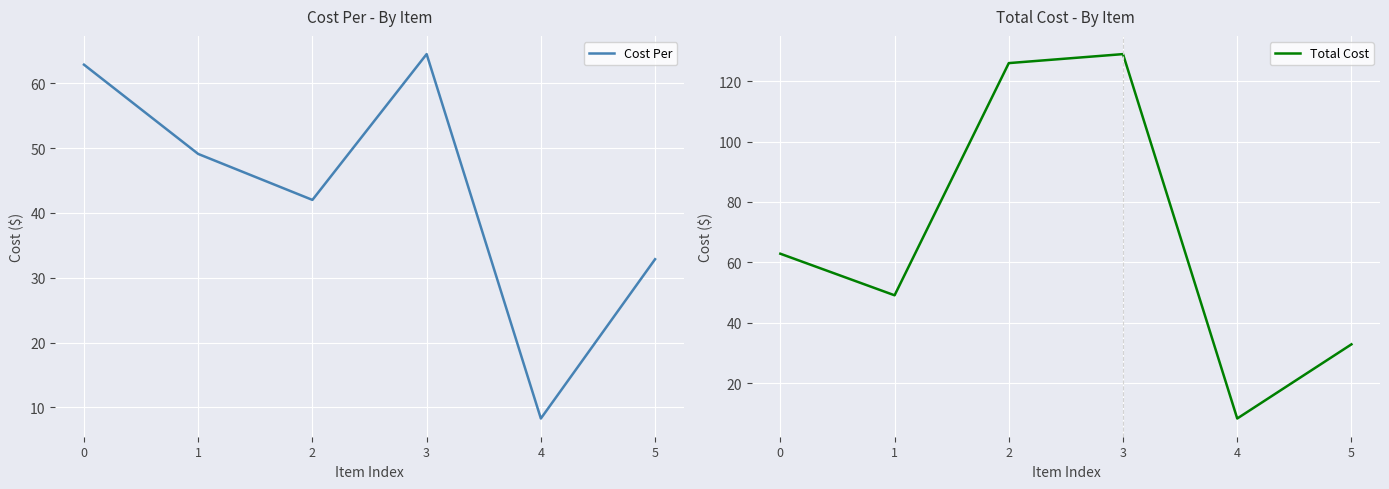

What is the value of the Cost Per point at the 4th from the left?

64.5